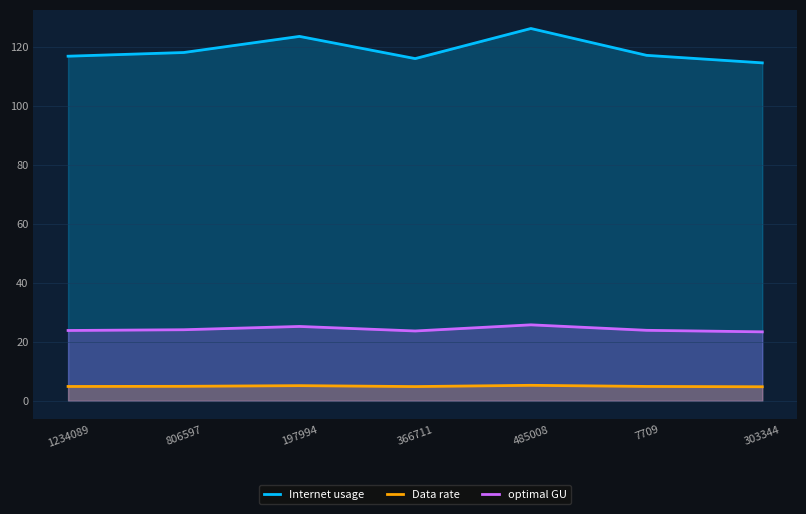

At how many categories does at least one series exceed 86?

7